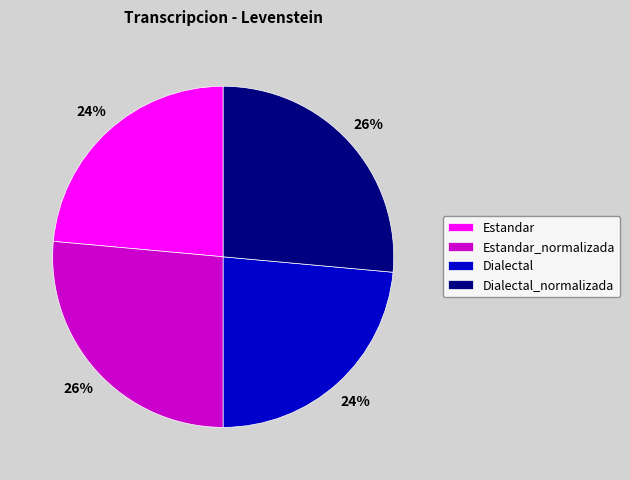

What percentage is the Estandar slice, to the nearest percent?

24%